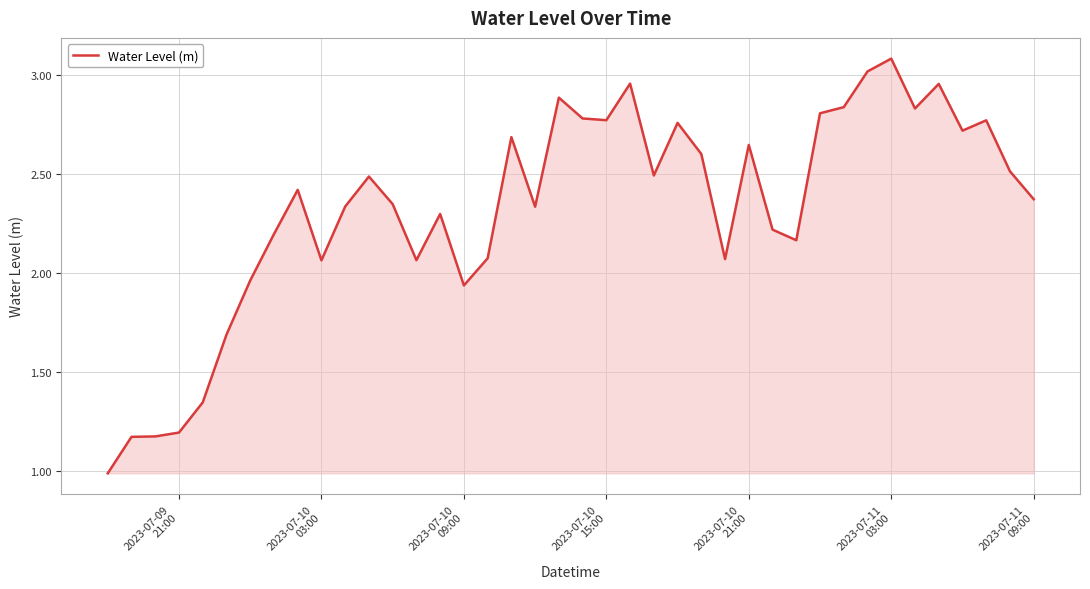

What is the smallest value displayed?

1.0